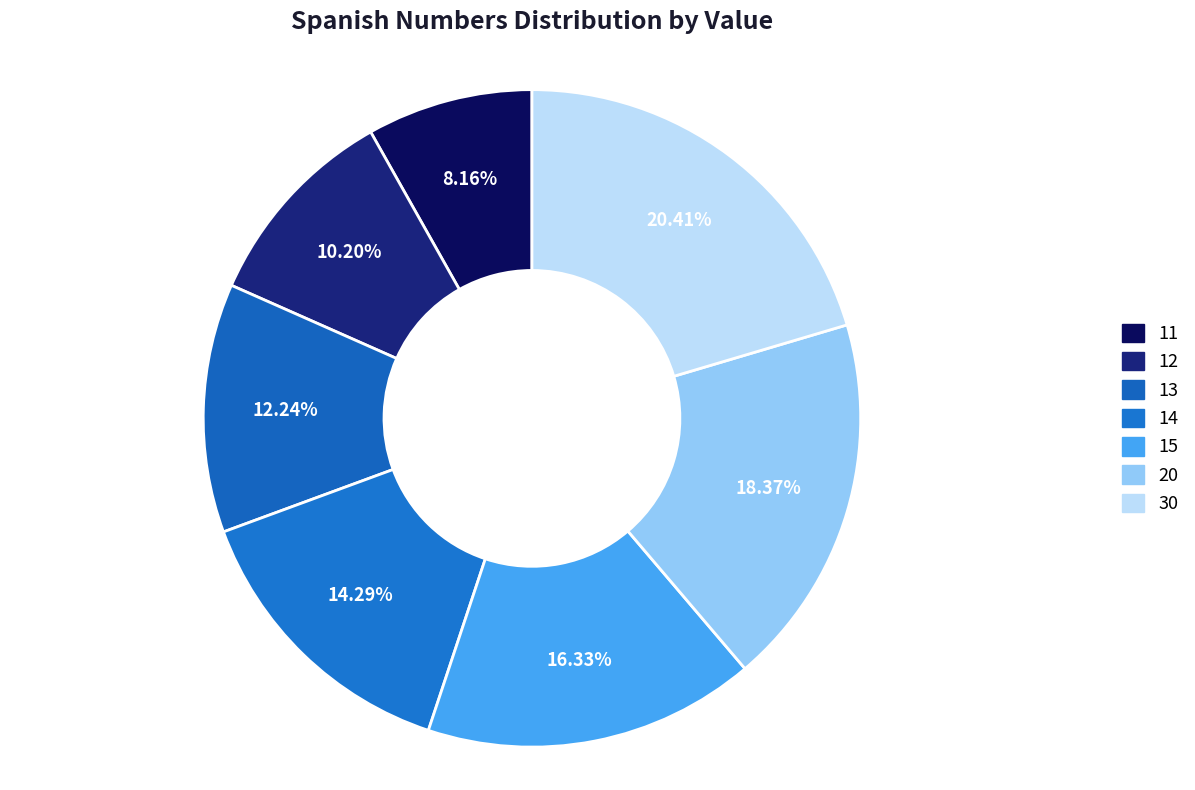

How many segments does this pie chart have?

7